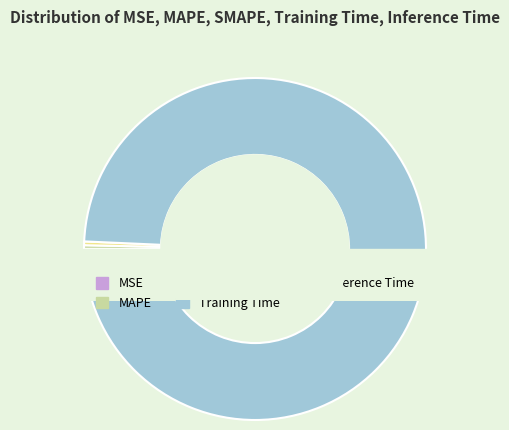

Which slice is the smallest?

MSE